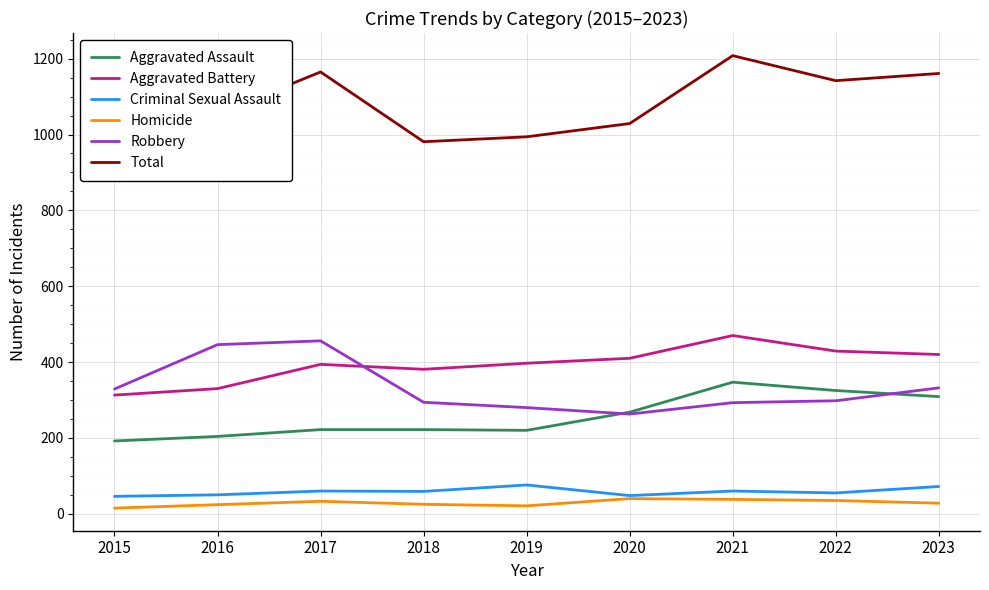

How many values in the Robbery series exceed 298?

4